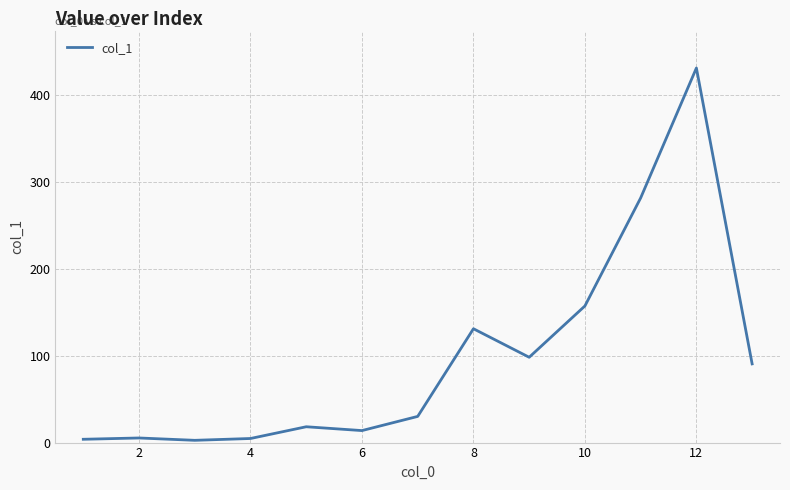

What is the difference between the maximum and minimum values?

428.1